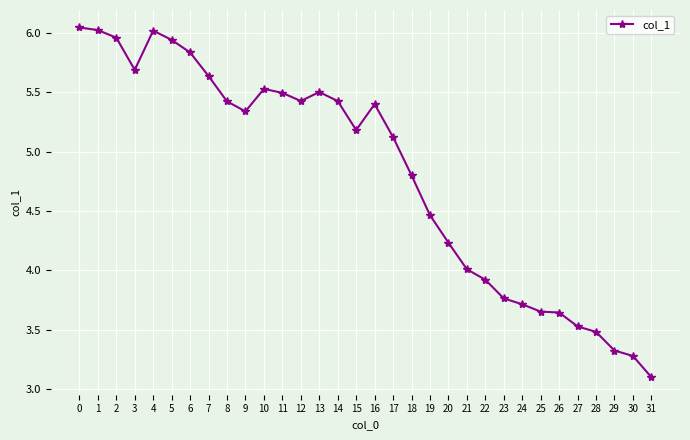

At which category does the data reach its first local valley?

3